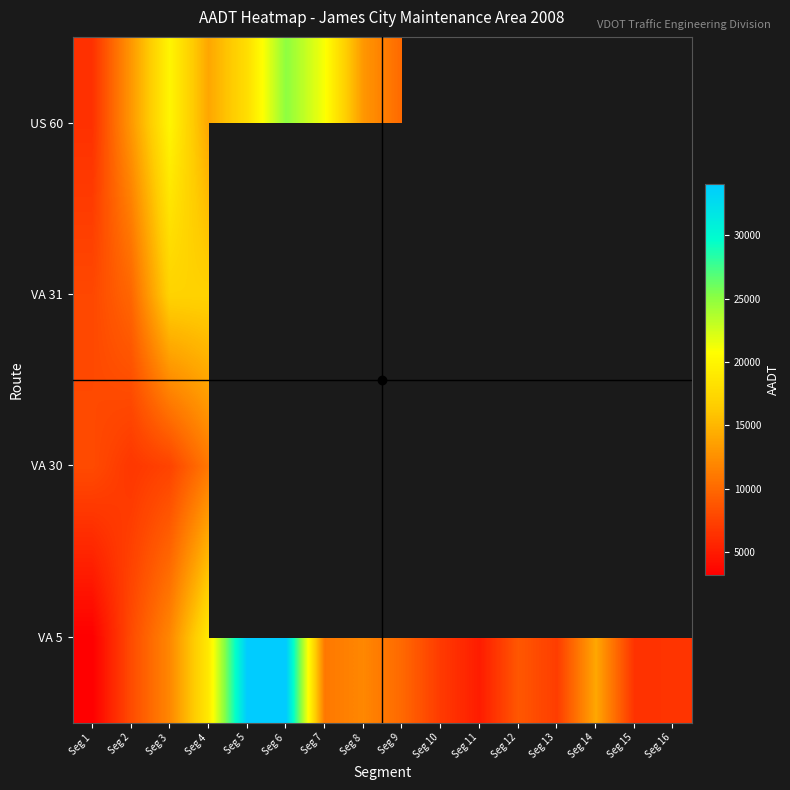

At which category is the sum across all series the highest?

Seg 4